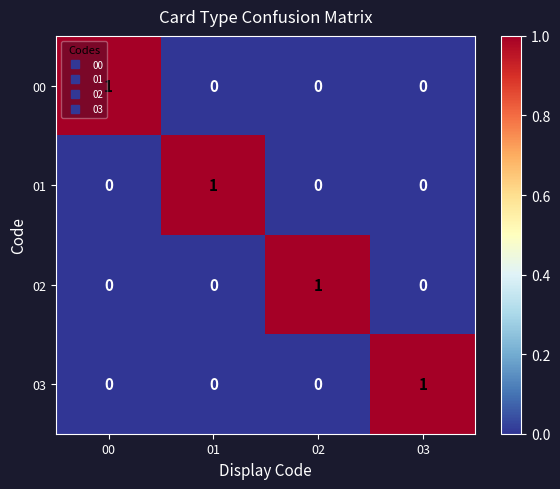

How many categories are shown in the chart?

4